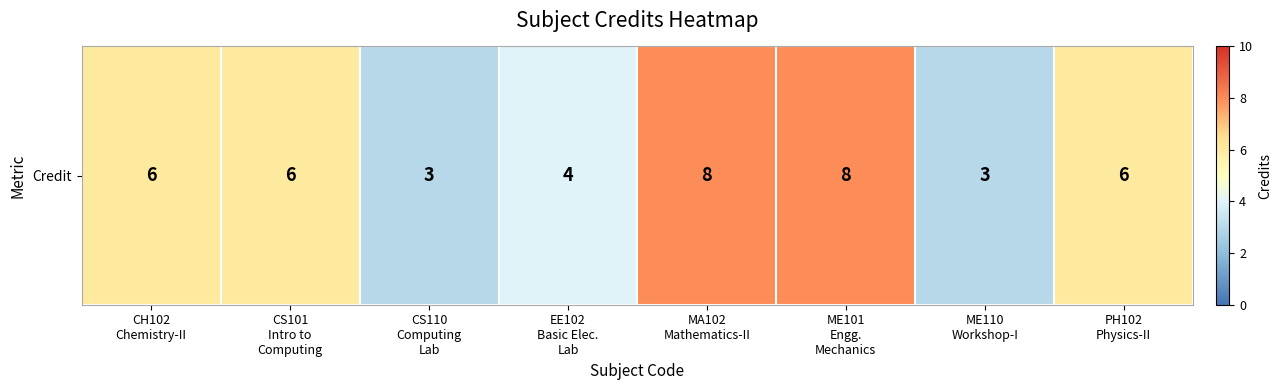

Approximately how many times larger is the value at ME110
Workshop-I compared to CS101
Intro to
Computing?

0.5